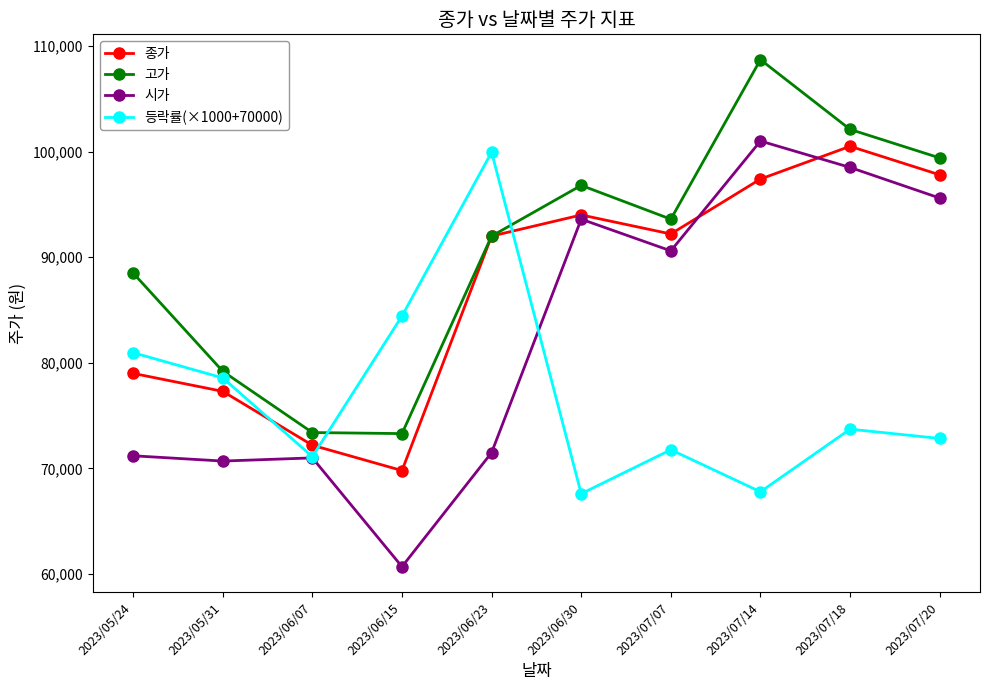

What is the label of the 1st point from the right?

2023/07/20